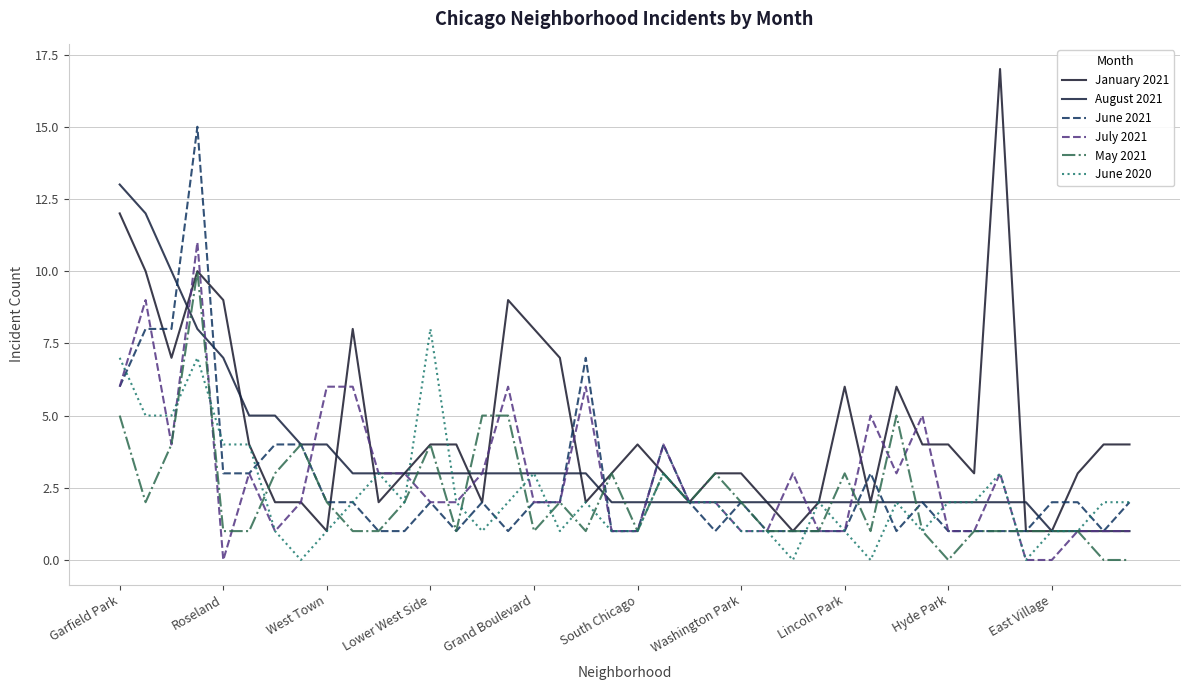

True or false: June 2020 has more than 1 interior local peaks.

True